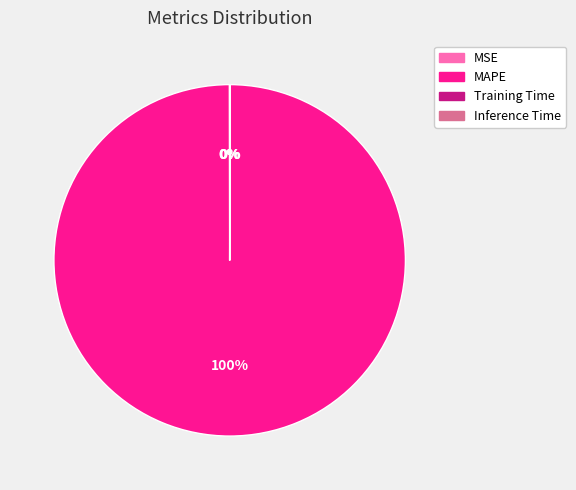

To the nearest percent, what is the difference between the largest and smallest slice percentages?

100%